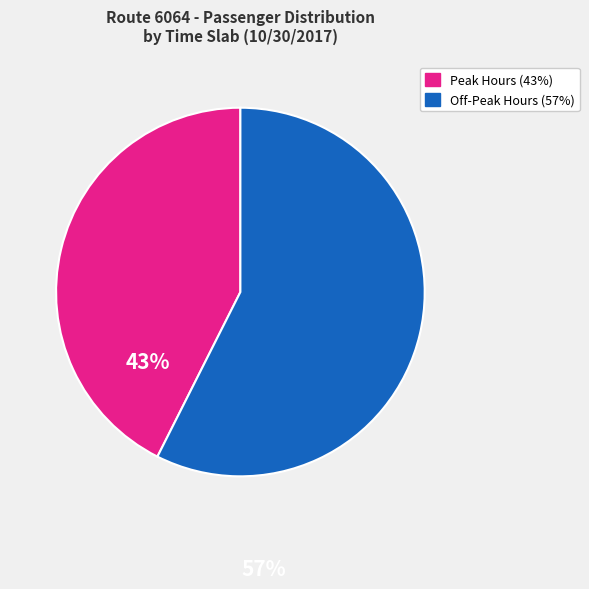

Is there a majority slice in this chart?

Yes